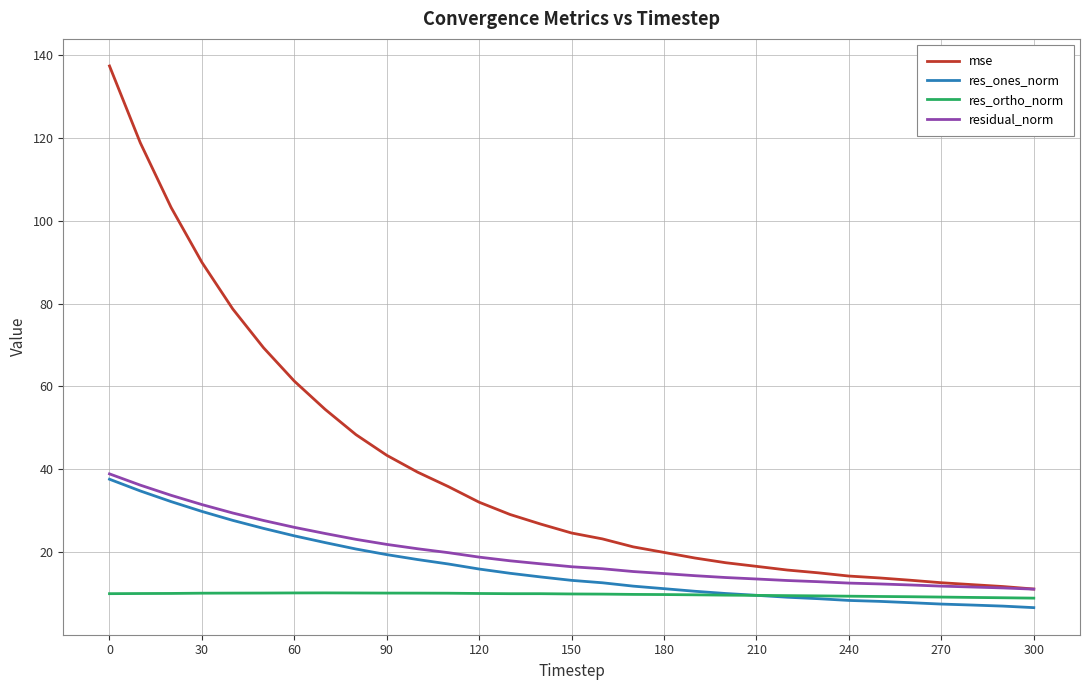

How many intersections are there between res_ones_norm and res_ortho_norm?

1